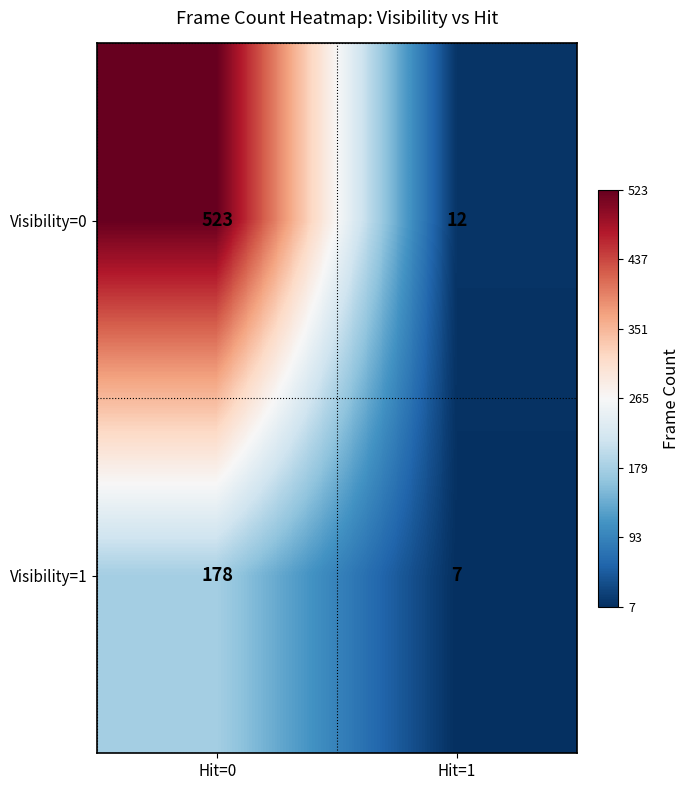

Which series has the largest total across all categories?

Visibility=0